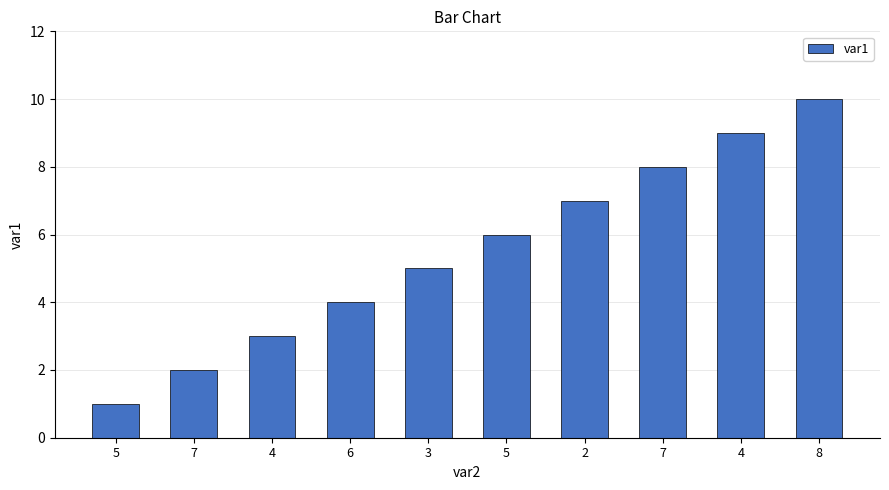

Reading right to left, extract all data points from this chart.

8=10	4=9	7=8	2=7	5=6	3=5	6=4	4=3	7=2	5=1